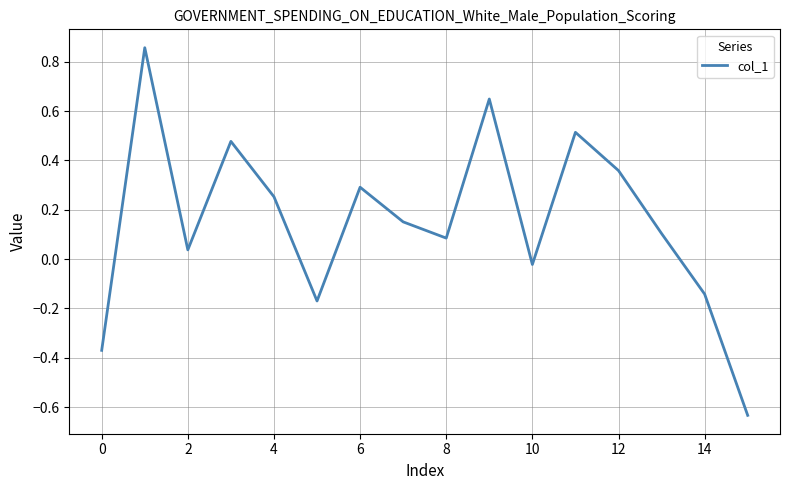

What is the difference between the maximum and minimum values?

1.5